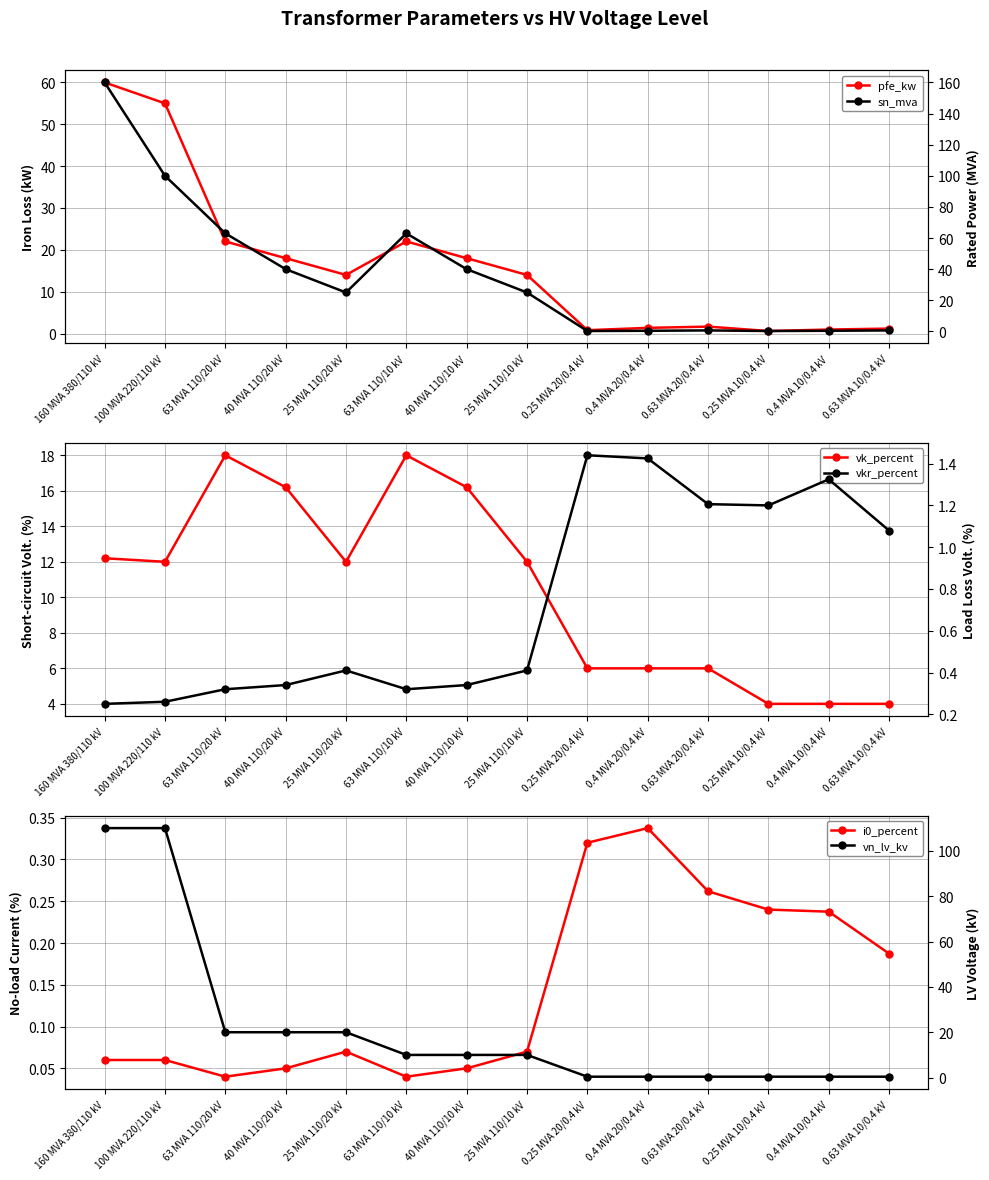

How many values in the pfe_kw series are below 14?

6